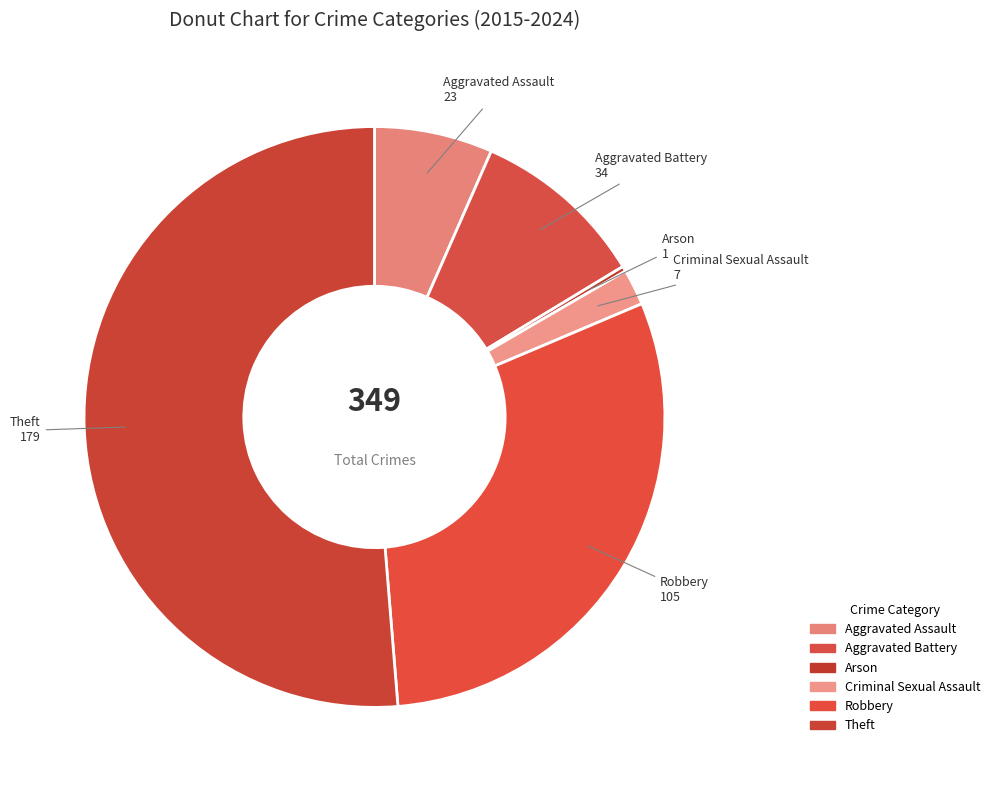

What percentage is NOT represented by Arson?

99.7%